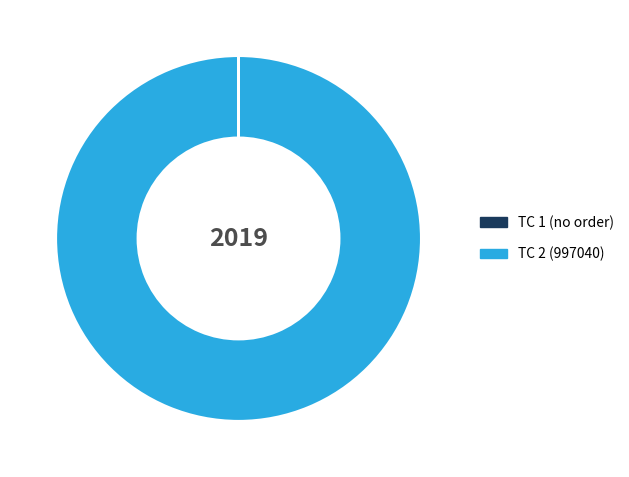

The TC 2 (997040) slice represents 88% of the pie. True or false?

False